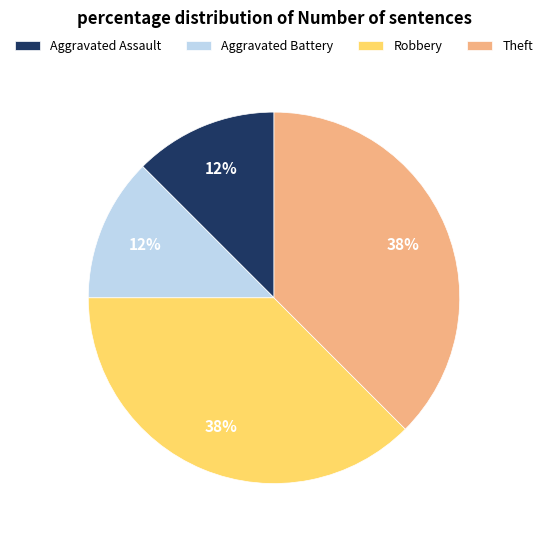

Combined, do Aggravated Assault and Aggravated Battery account for over 50%?

No